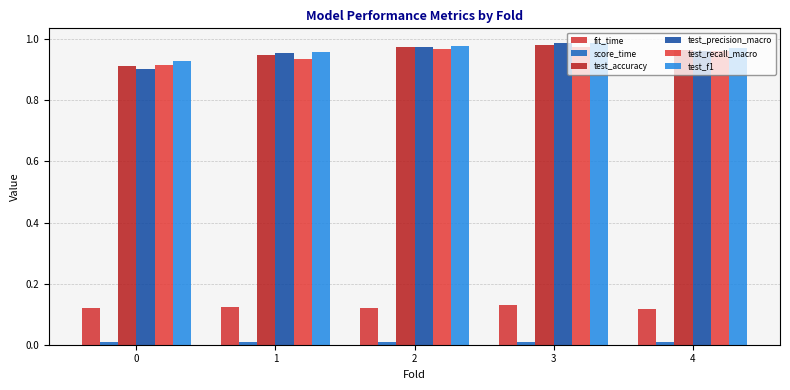

Is it true that test_recall_macro equals 1.0 at 3?

True